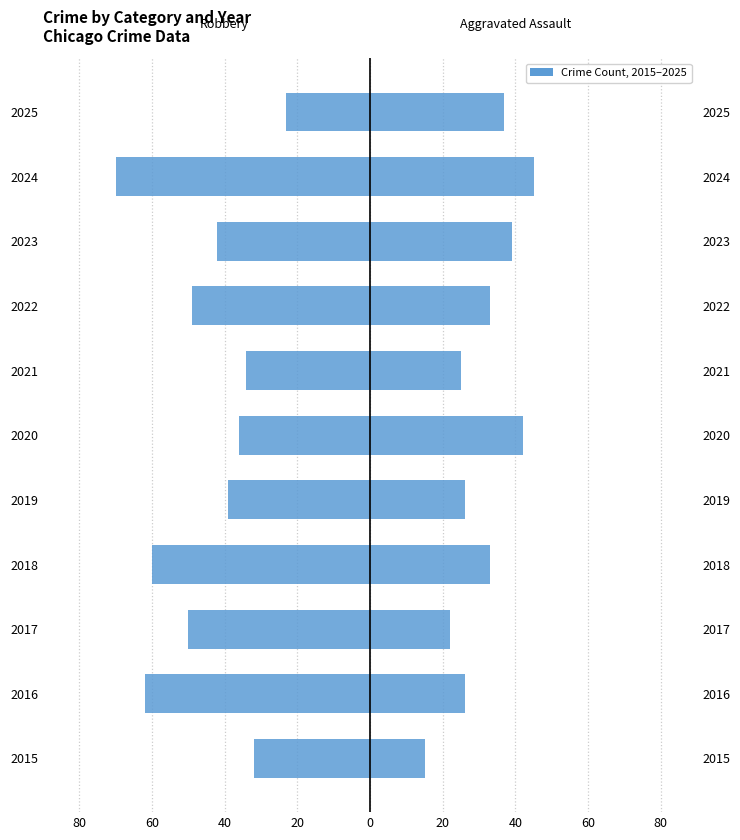

Which series changed the most between 2021 and 2023?

Aggravated Assault